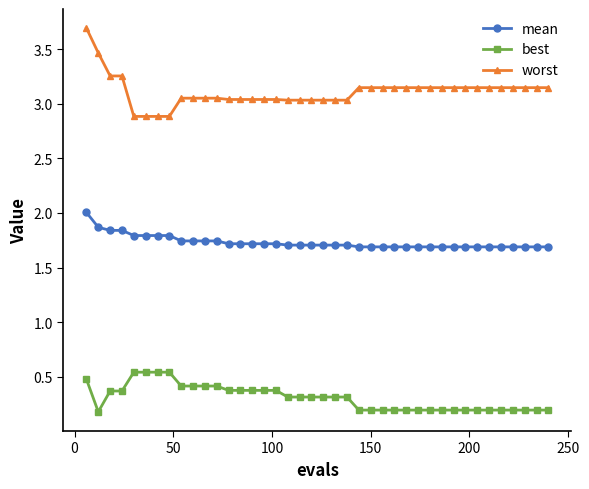

What is the greatest value displayed?

3.7